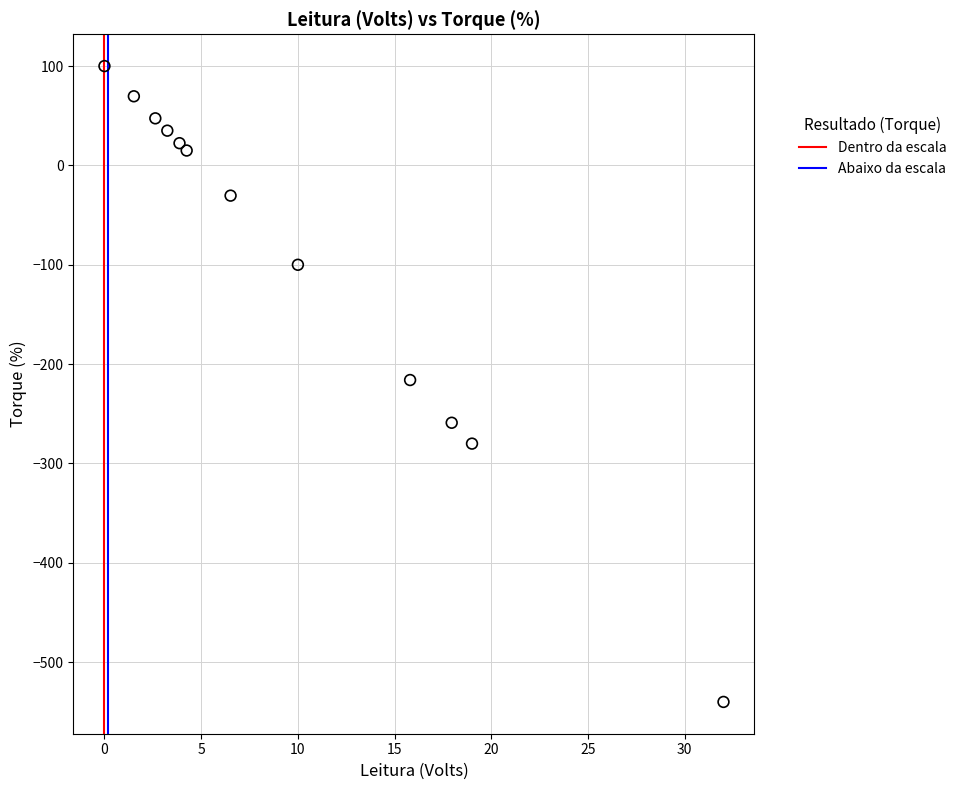

Which series contains the lowest Y value?

Abaixo da escala